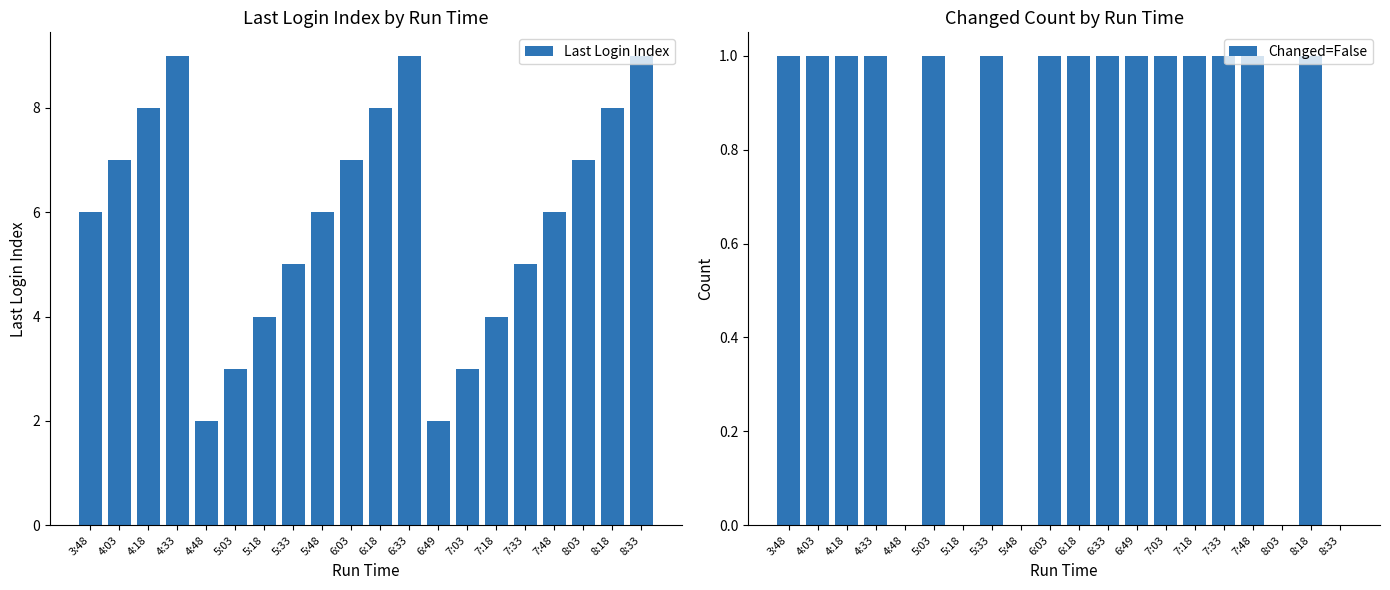

Which category has the lowest value across all series?

4:48